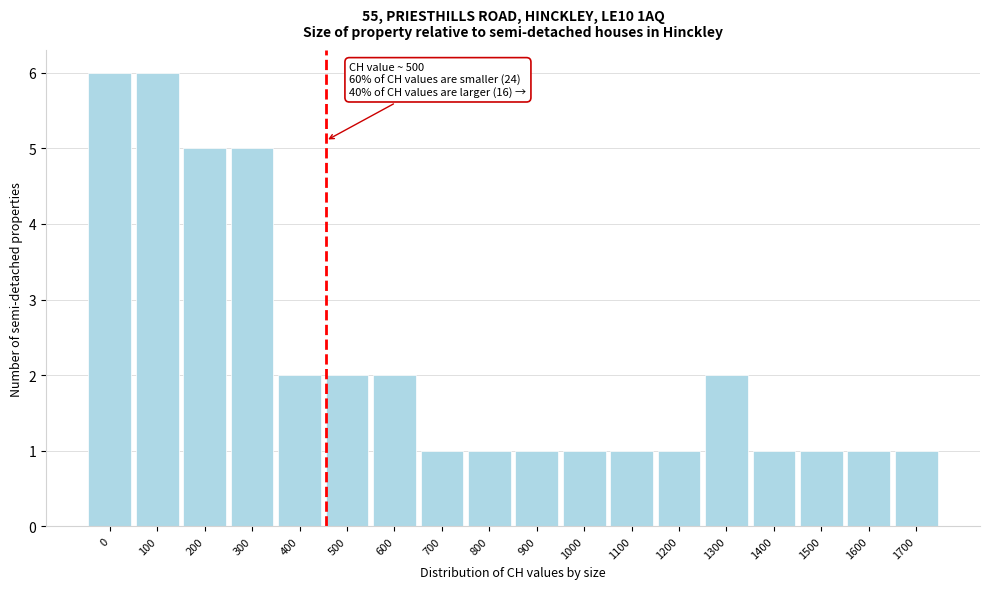

Reading left to right, list all the values displayed in this chart.

6	6	5	5	2	2	2	1	1	1	1	1	1	2	1	1	1	1